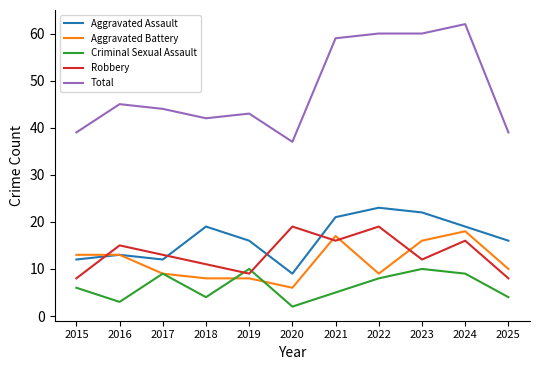

True or false: Criminal Sexual Assault and Total cross at least once.

False